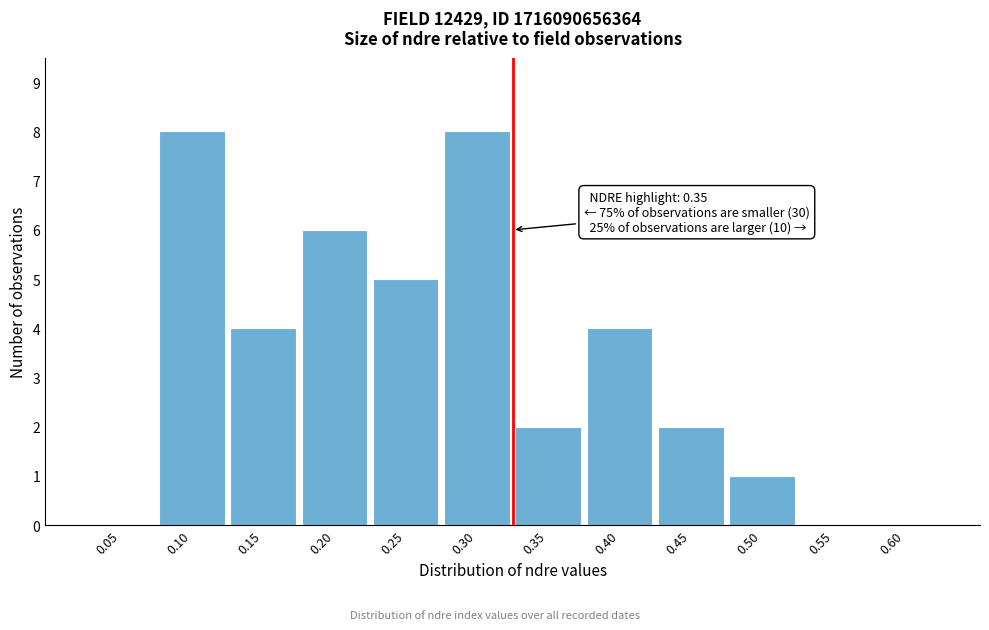

Reading left to right, what are all the values shown in this chart?

0.05=0	0.10=8	0.15=4	0.20=6	0.25=5	0.30=8	0.35=2	0.40=4	0.45=2	0.50=1	0.55=0	0.60=0